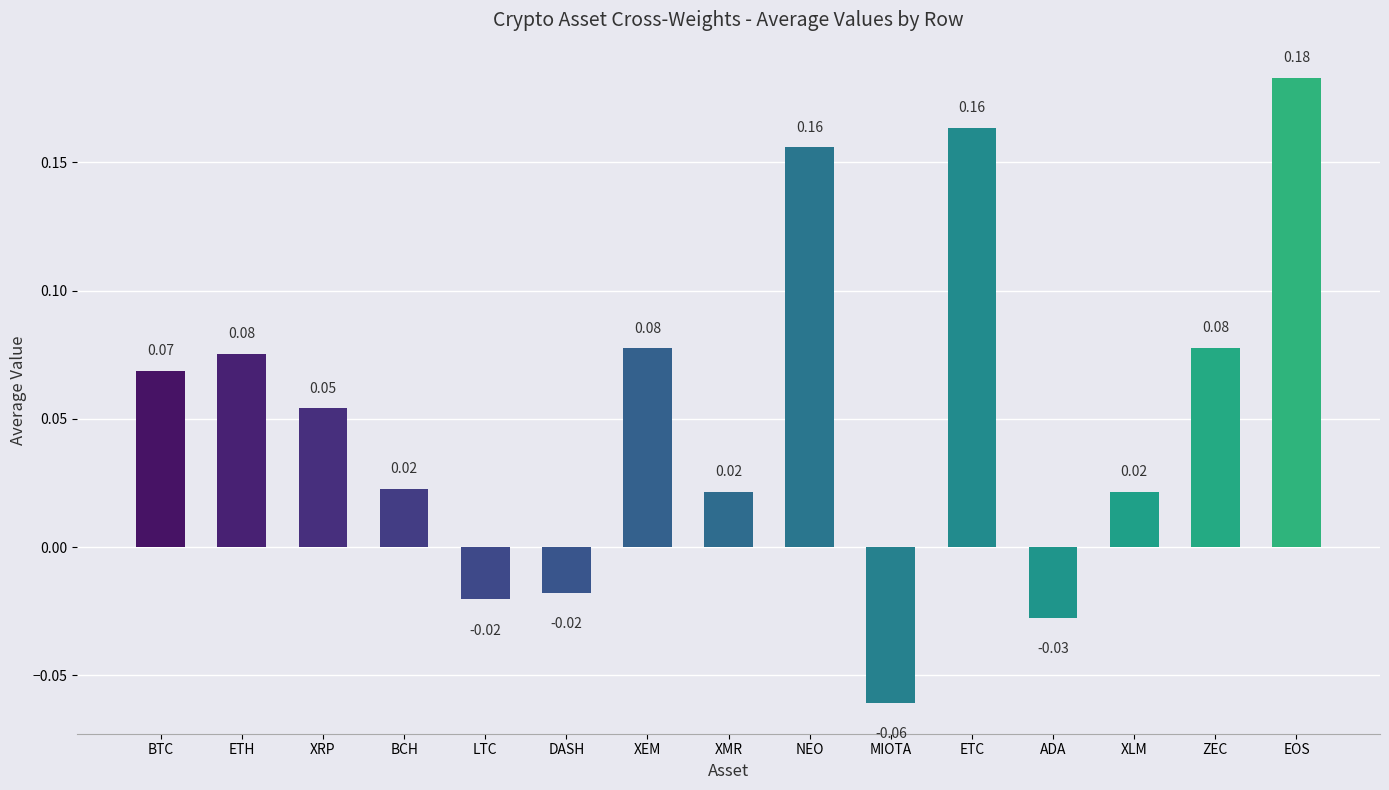

What is the change in value from ADA to ZEC?

+0.1